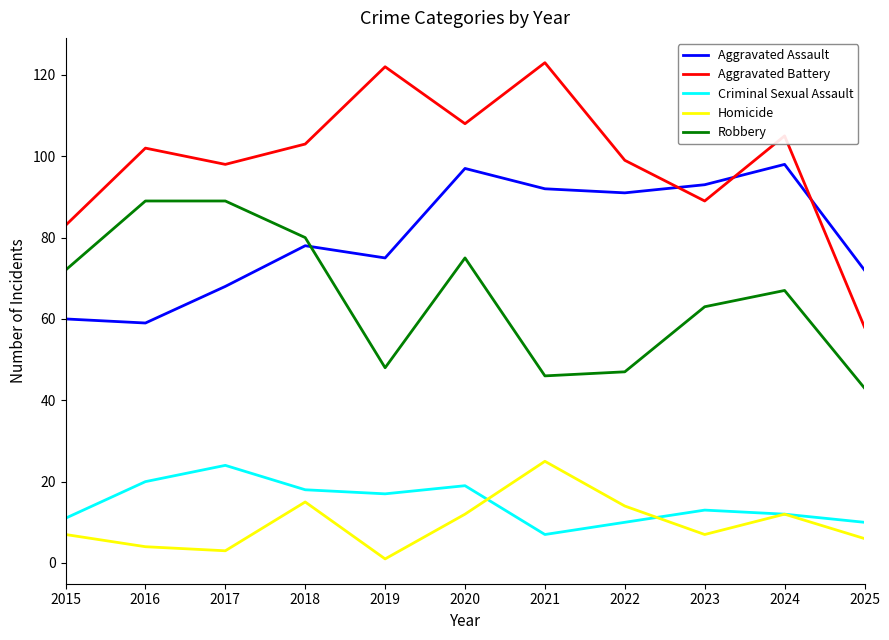

At which category does Criminal Sexual Assault reach its first local peak?

2017